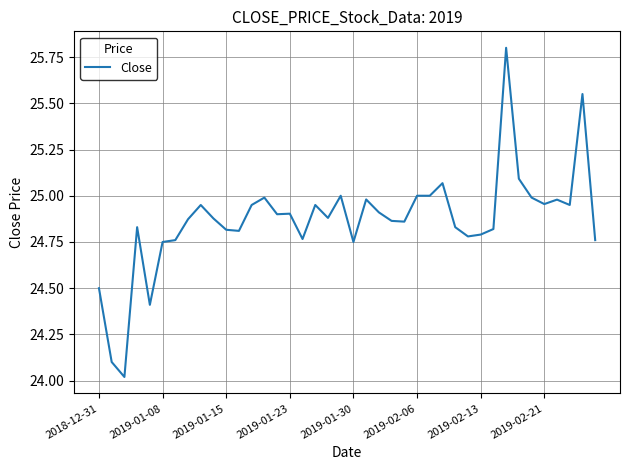

What is the greatest value displayed?

25.8